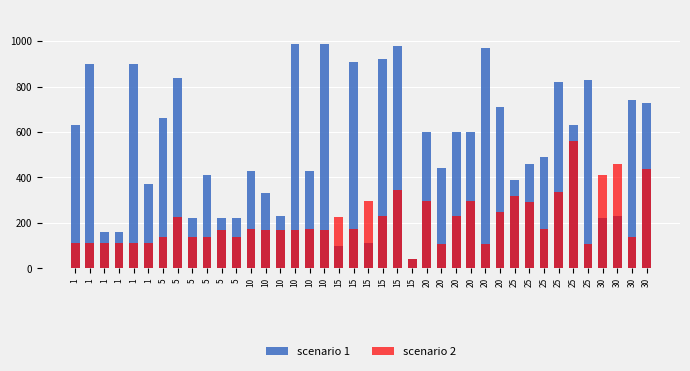

Rank the series by their maximum value, from highest to lowest.

scenario 1, scenario 2